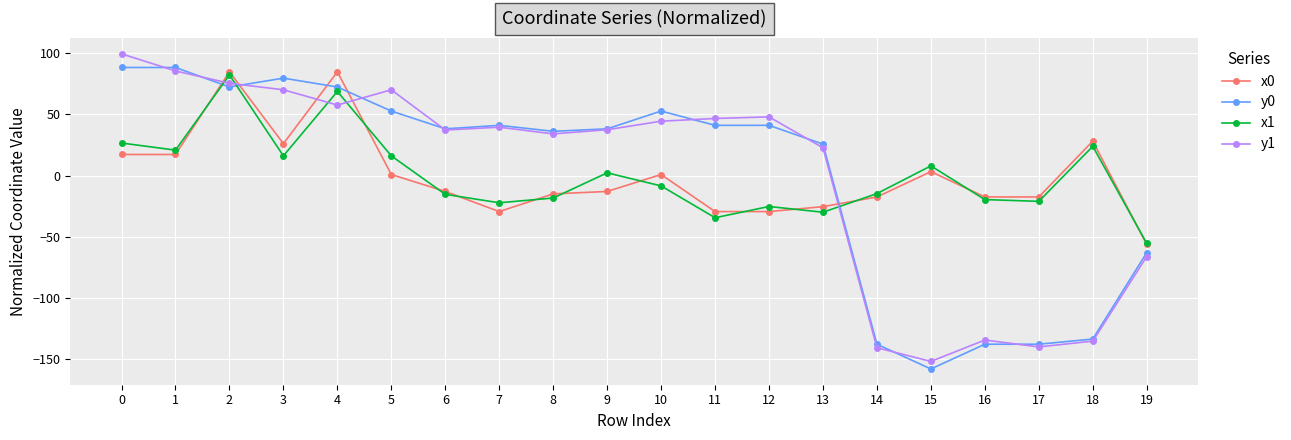

At which label does x1 reach its minimum?

19